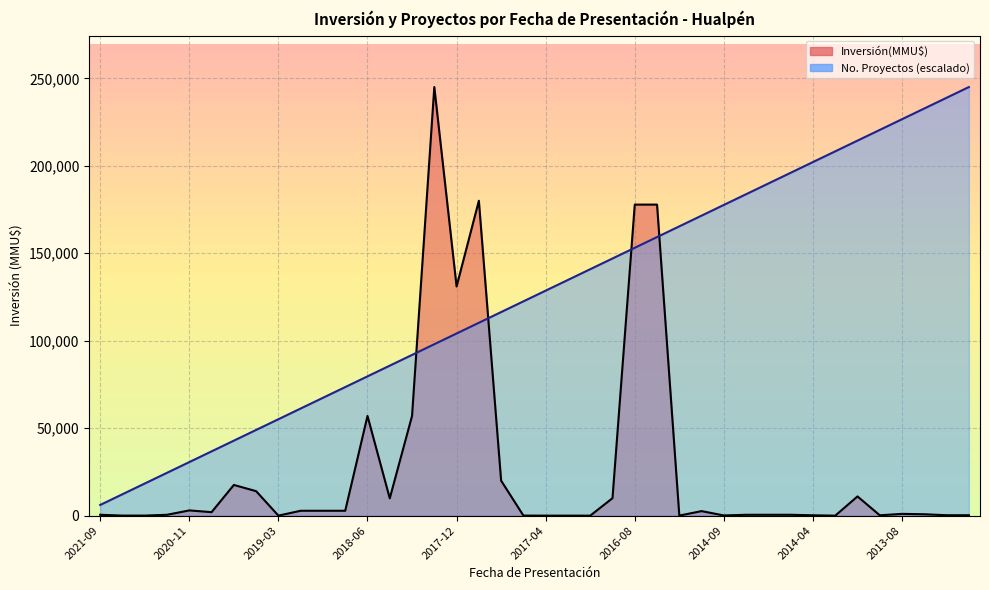

What is the label of the 15th point from the right?

2016-06